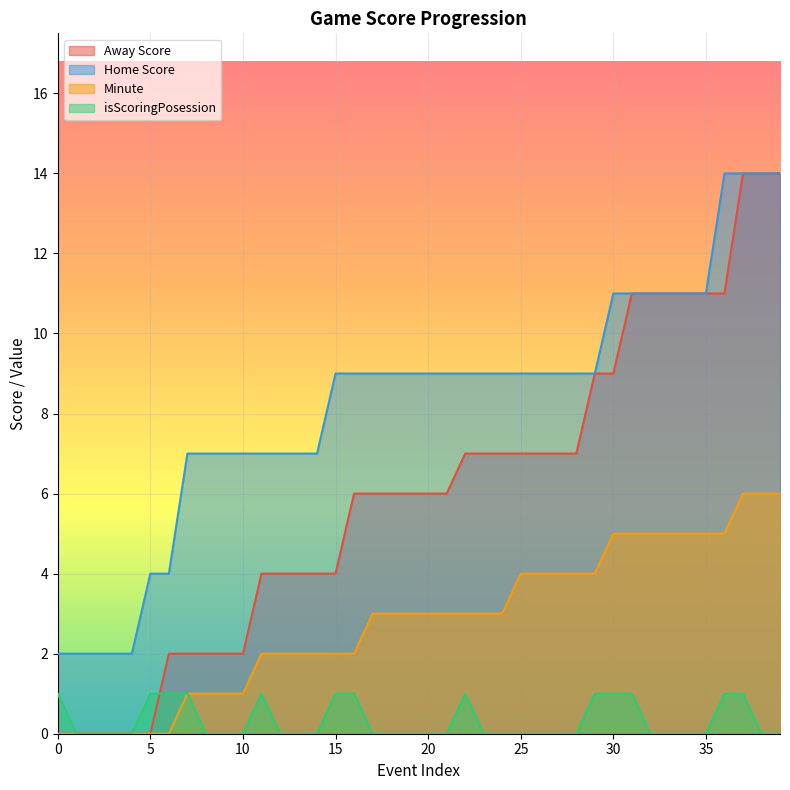

What is the value of the Away Score point at the 19th from the left?

6